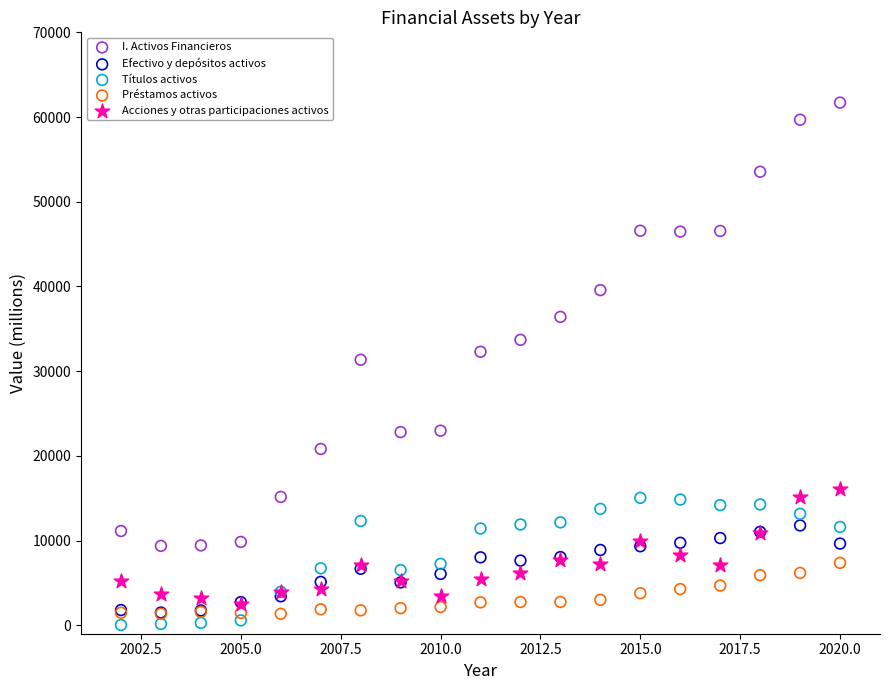

Which series contains the highest Y value?

I. Activos Financieros